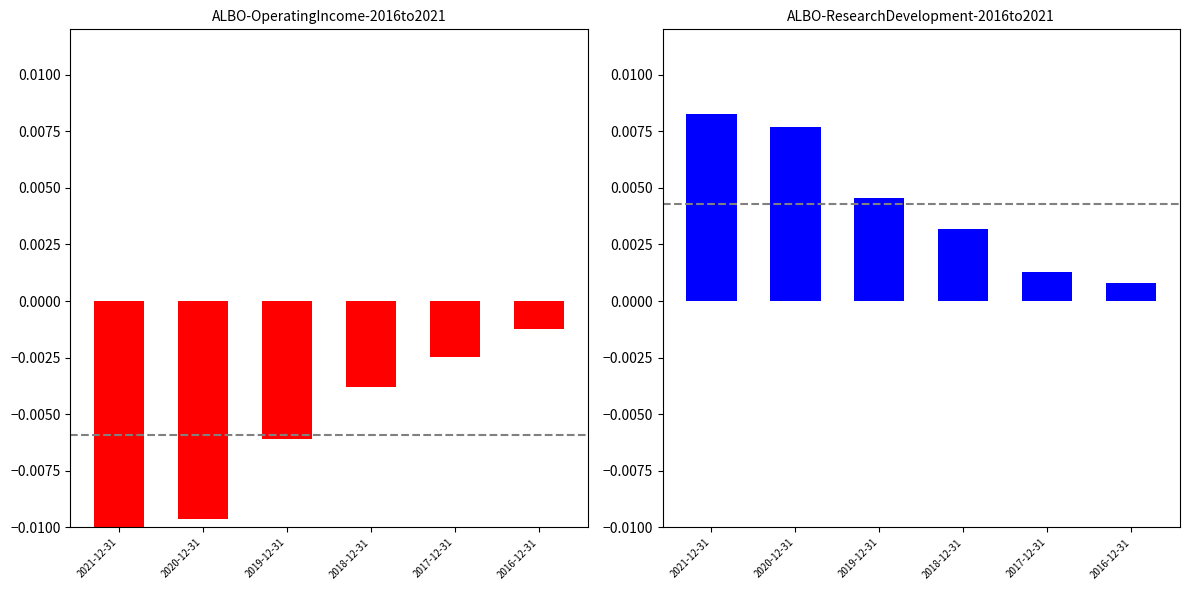

How many bars are there in total?

12